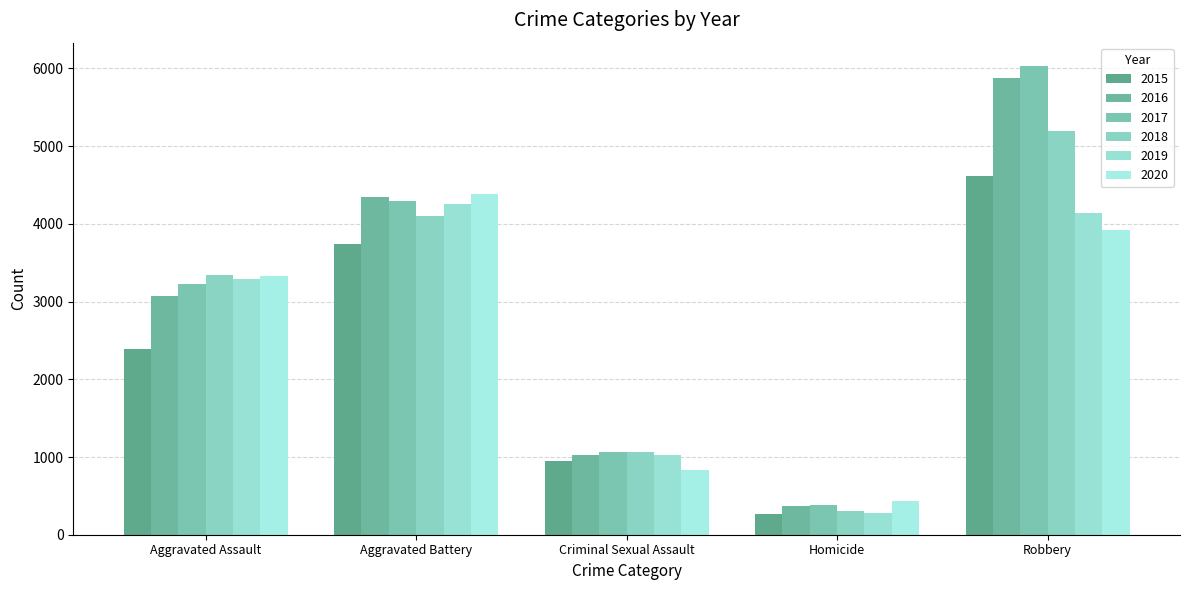

How many data points does each series have?

5